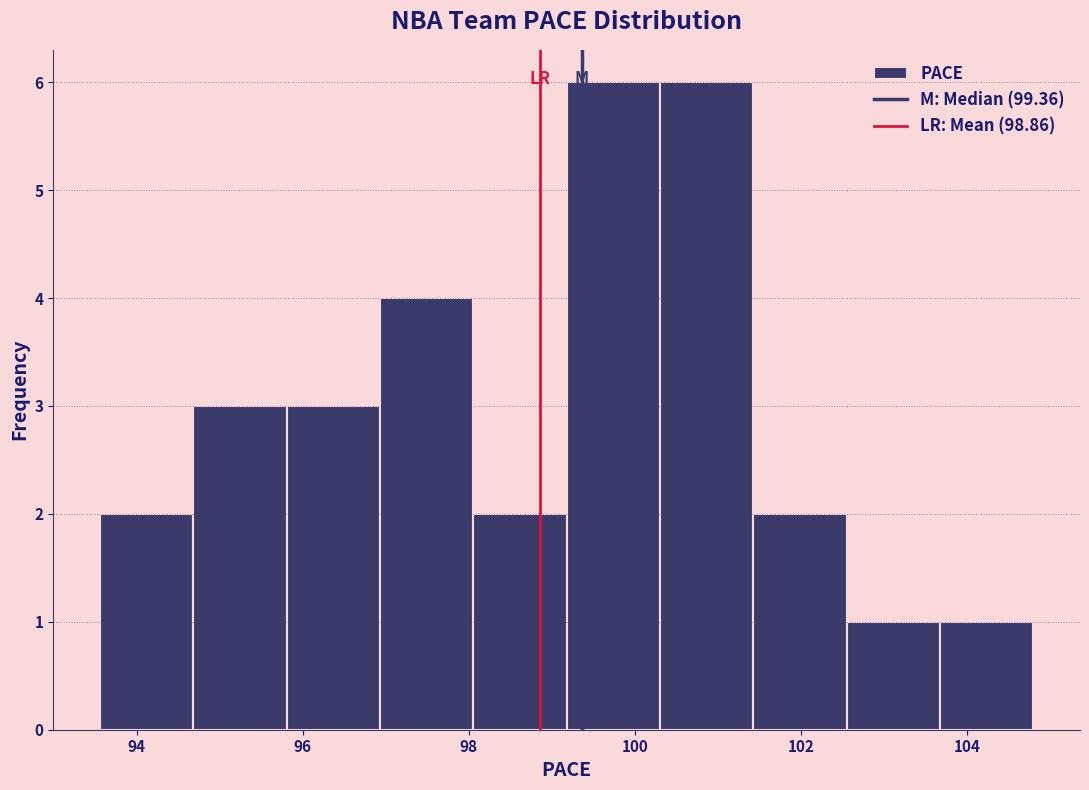

Reading left to right, list every bar in this chart as the range it spans on the x-axis followed by its height. Neither the bar edges nor the heights are printed on the chart, so give them approximately, as read against the axes.

93.6 to 94.6: 2
94.6 to 95.8: 3
95.8 to 97.0: 3
97.0 to 98.0: 4
98.0 to 99.2: 2
99.2 to 100.4: 6
100.4 to 101.4: 6
101.4 to 102.6: 2
102.6 to 103.6: 1
103.6 to 104.8: 1